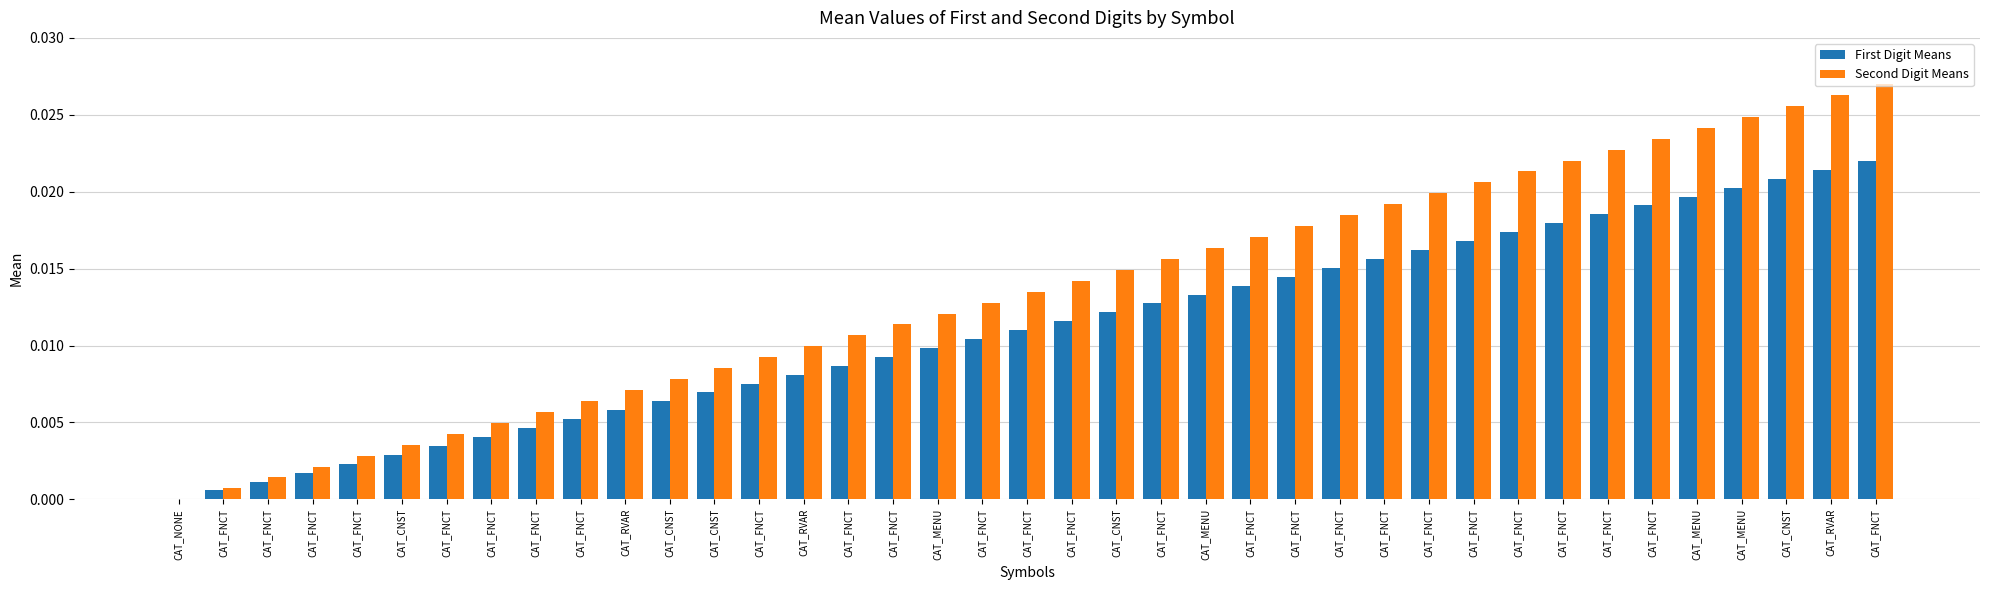

Rank the categories by Second Digit Means value from highest to lowest.

CAT_FNCT, CAT_RVAR, CAT_CNST, CAT_MENU, CAT_MENU, CAT_FNCT, CAT_FNCT, CAT_FNCT, CAT_FNCT, CAT_FNCT, CAT_FNCT, CAT_FNCT, CAT_FNCT, CAT_FNCT, CAT_FNCT, CAT_MENU, CAT_FNCT, CAT_CNST, CAT_FNCT, CAT_FNCT, CAT_FNCT, CAT_MENU, CAT_FNCT, CAT_FNCT, CAT_RVAR, CAT_FNCT, CAT_CNST, CAT_CNST, CAT_RVAR, CAT_FNCT, CAT_FNCT, CAT_FNCT, CAT_FNCT, CAT_CNST, CAT_FNCT, CAT_FNCT, CAT_FNCT, CAT_FNCT, CAT_NONE